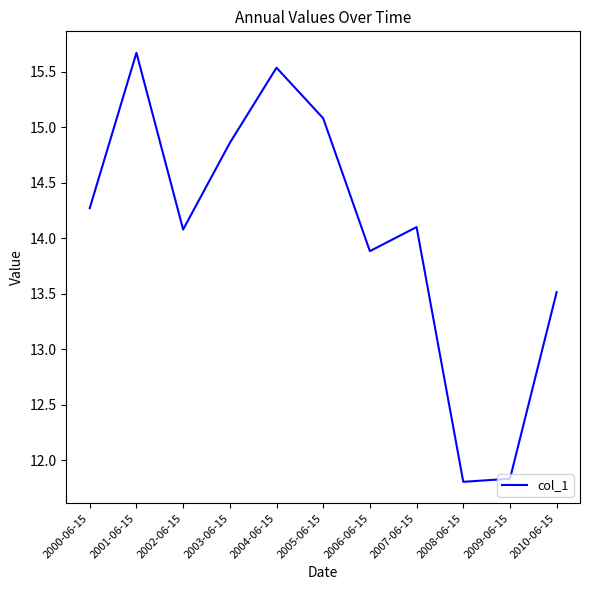

Approximately how many times larger is the value at 2008-06-15 compared to 2010-06-15?

0.9